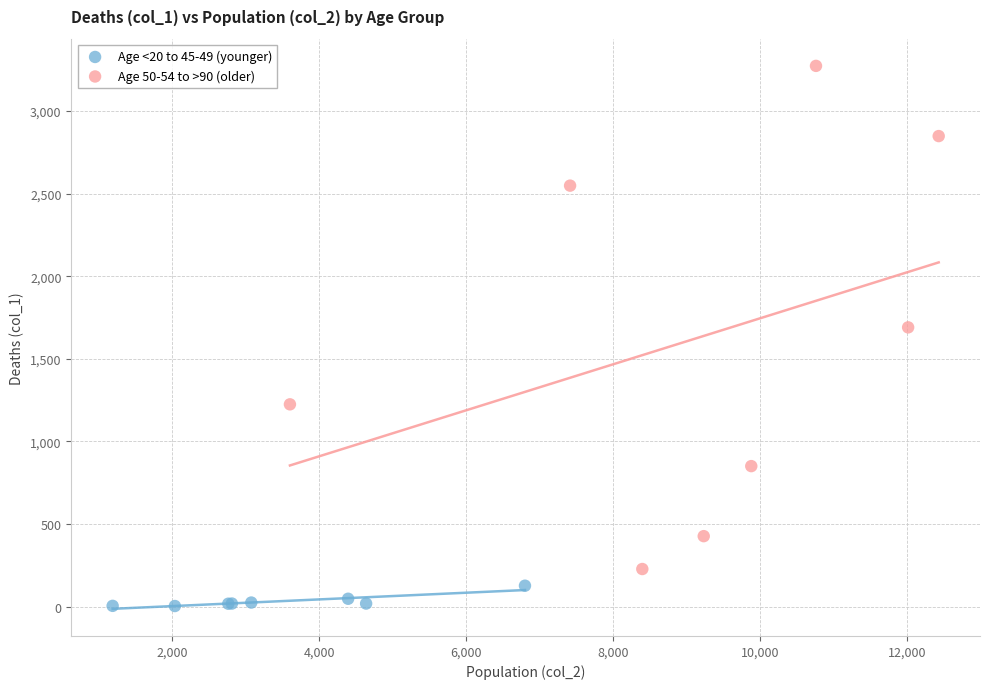

Which series reaches the minimum Y coordinate?

Age <20 to 45-49 (younger)